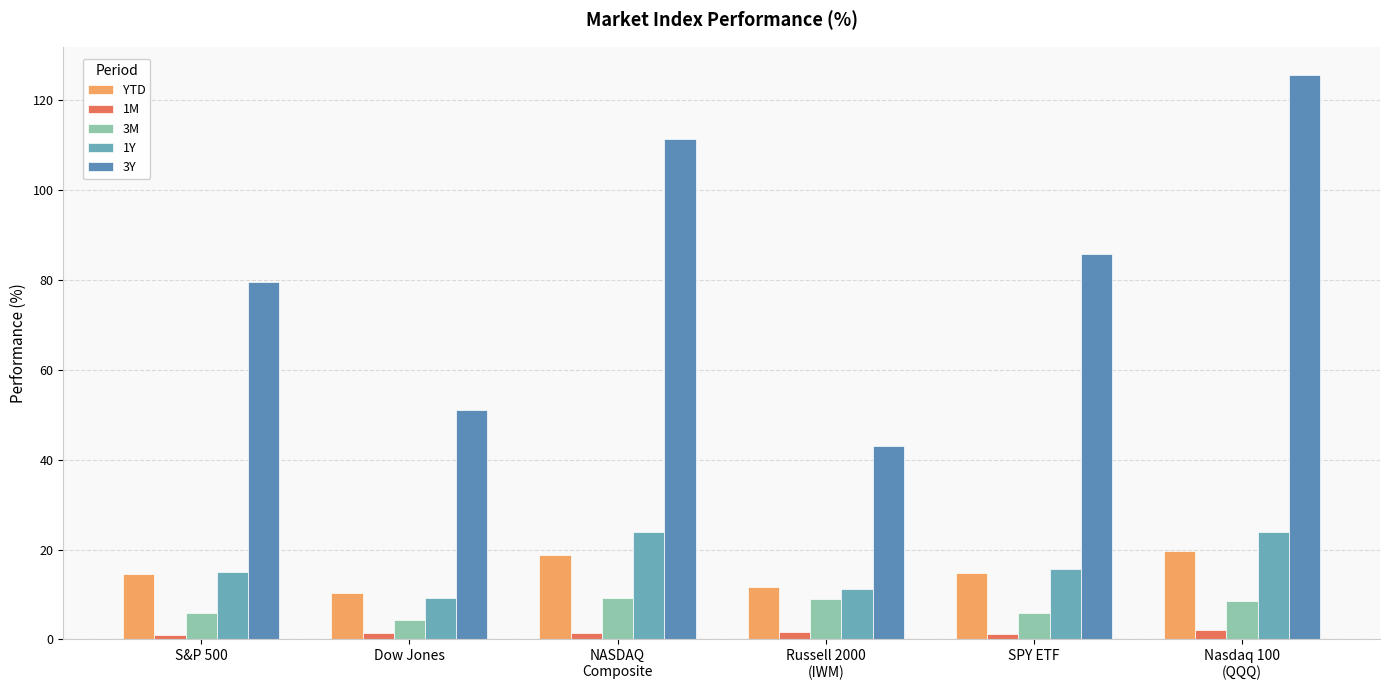

What are all the series names shown in the legend?

YTD, 1M, 3M, 1Y, 3Y